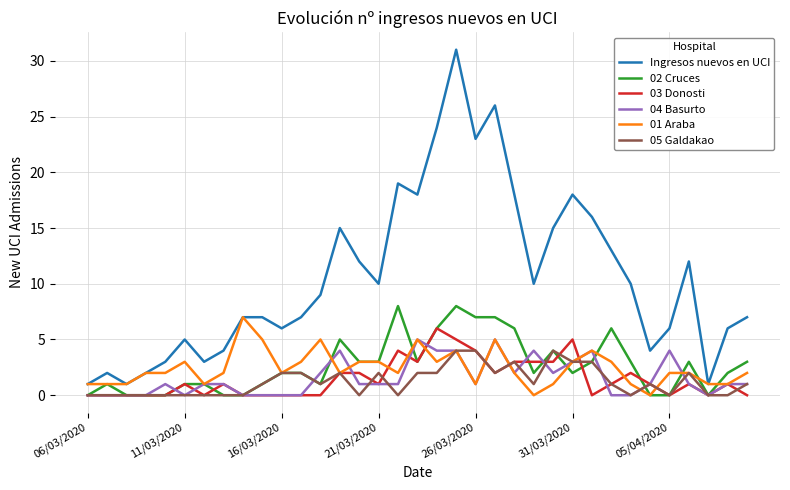

Which series has the largest total across all categories?

Ingresos nuevos en UCI